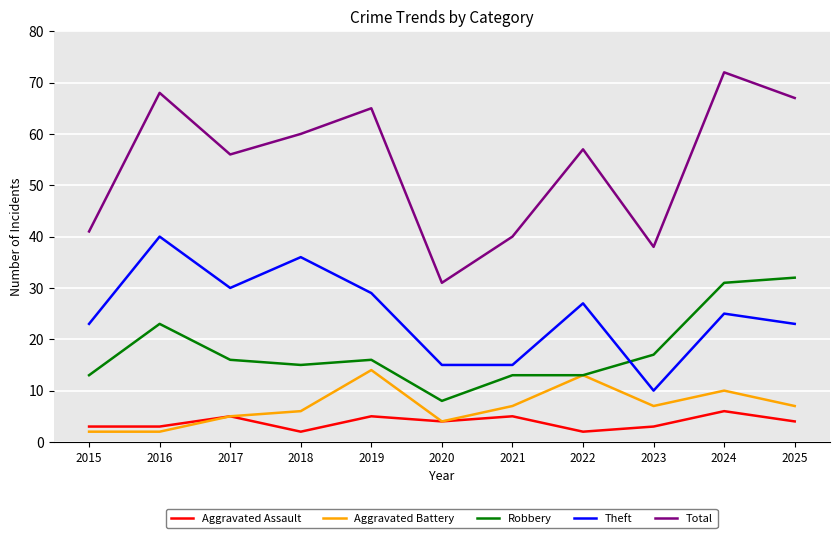

Rank the series by their maximum value, from lowest to highest.

Aggravated Assault, Aggravated Battery, Robbery, Theft, Total